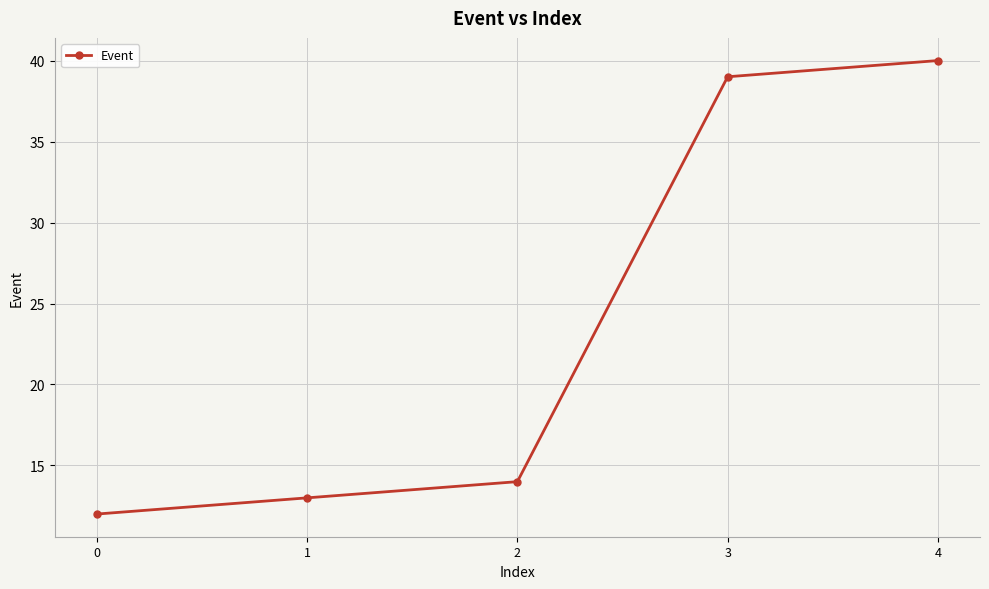

Is it true that the value at 0 is 12?

True